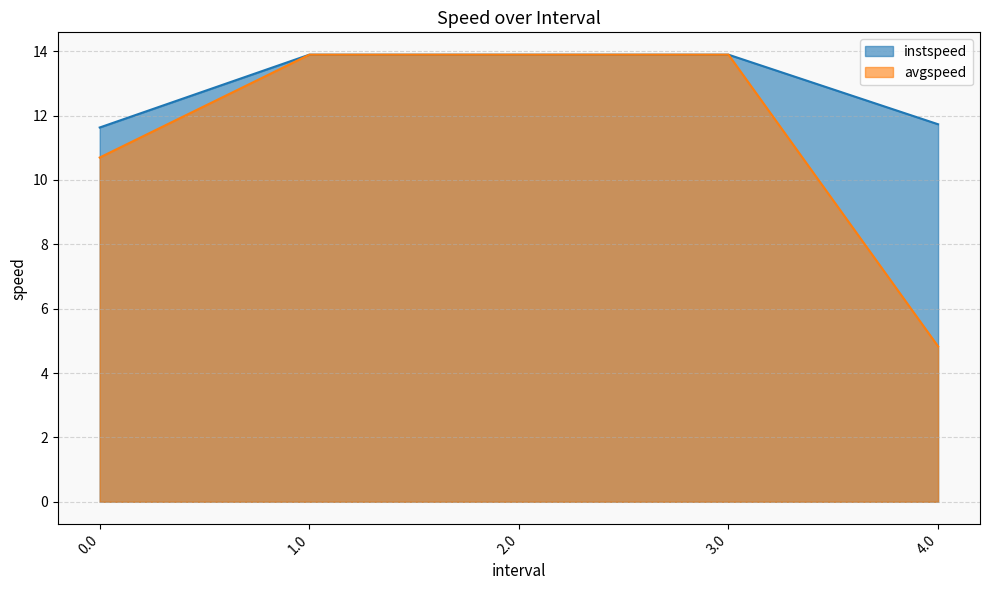

How many lines are shown in the chart?

2